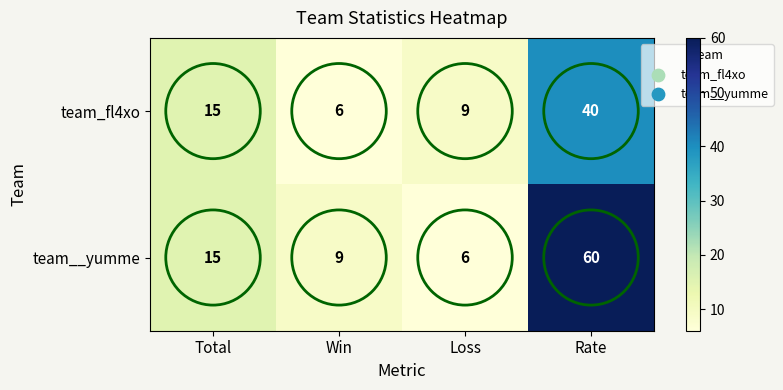

What is the approximate value of team__yumme at Win?

9